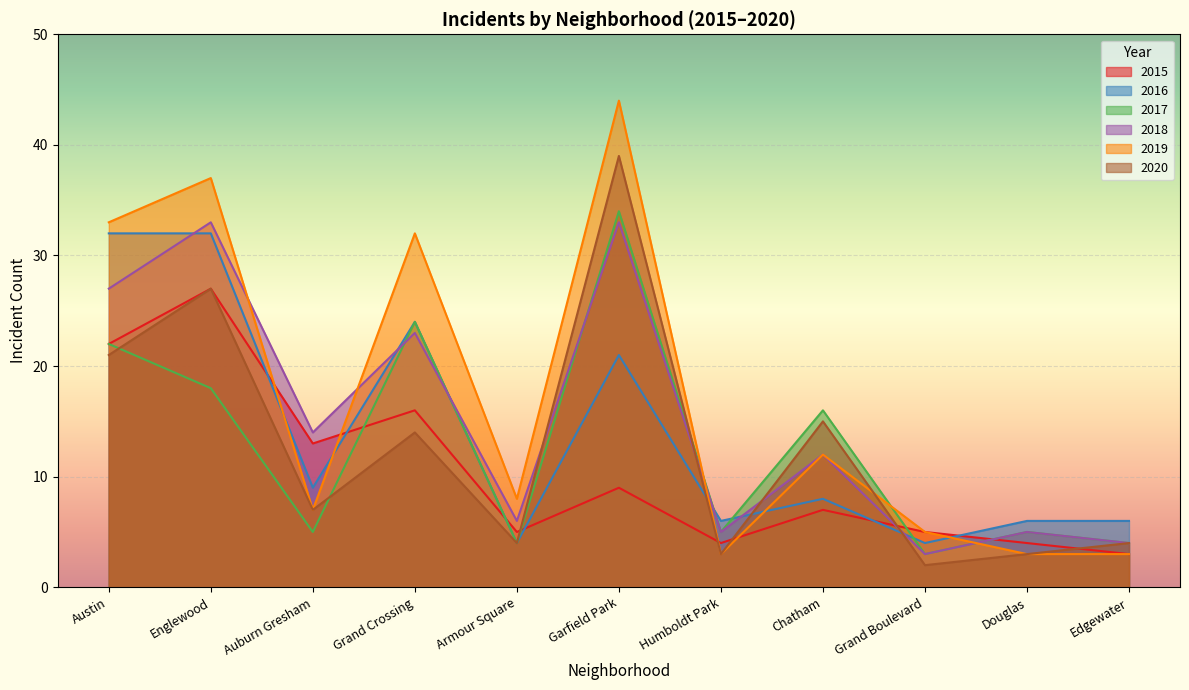

How many data points in 2015 are above 7?

5